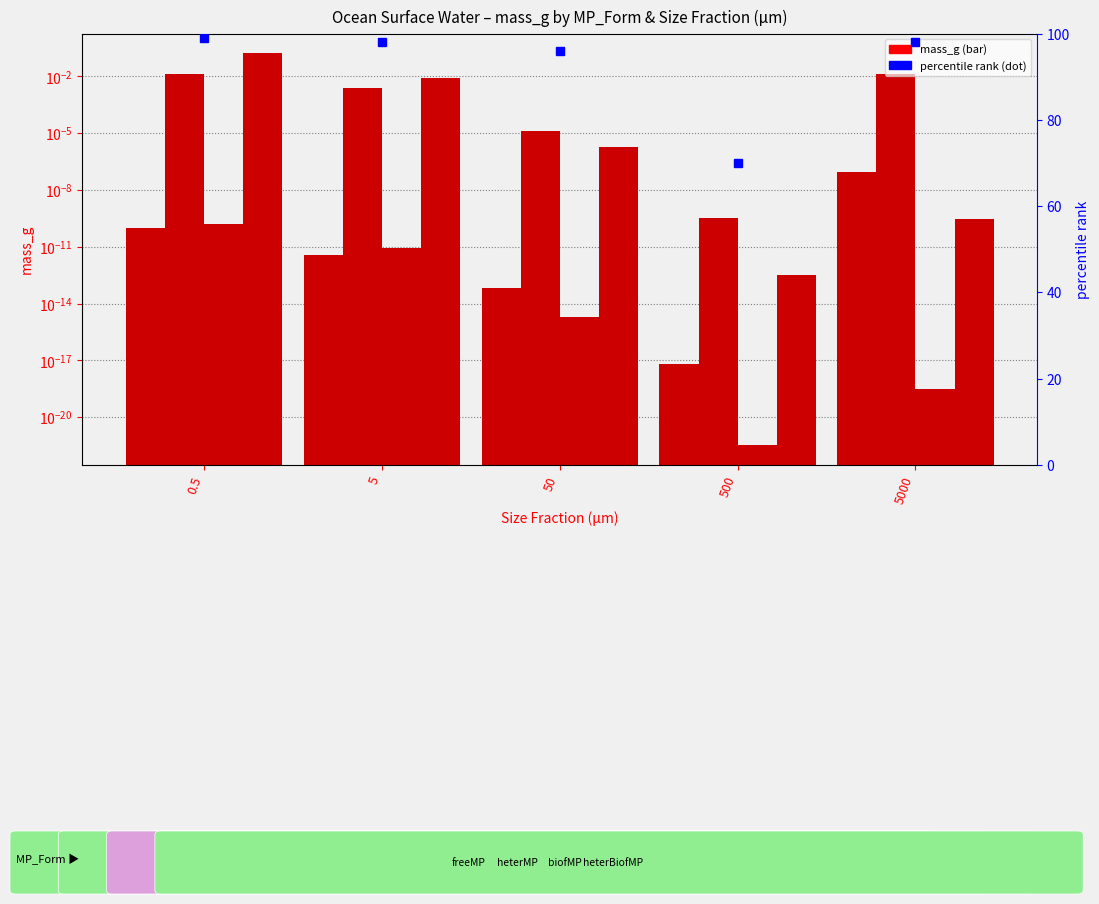

Reading left to right, list all the values displayed in this chart.

freeMP: 0.0	0.0	0.0	0.0	0.0
heterMP: 0.0	0.0	0.0	0.0	0.0
biofMP: 0.0	0.0	0.0	0.0	0.0
heterBiofMP: 0.2	0.0	0.0	0.0	0.0